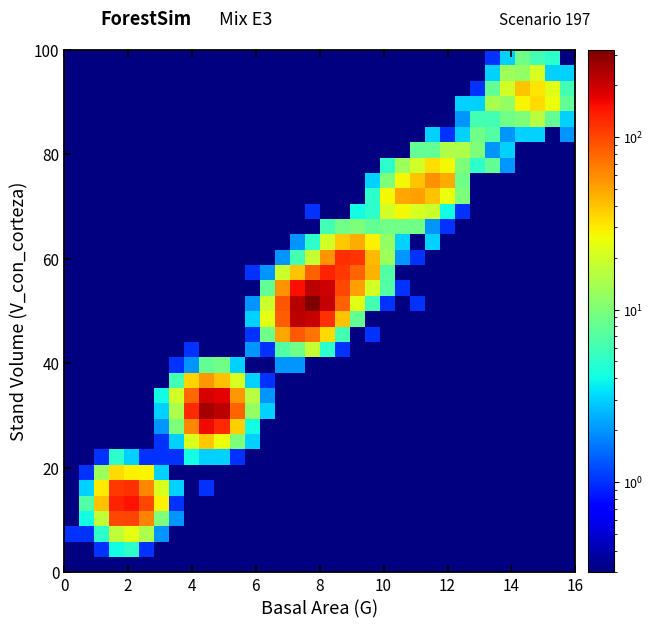

At how many categories does at least one series exceed 236?

2